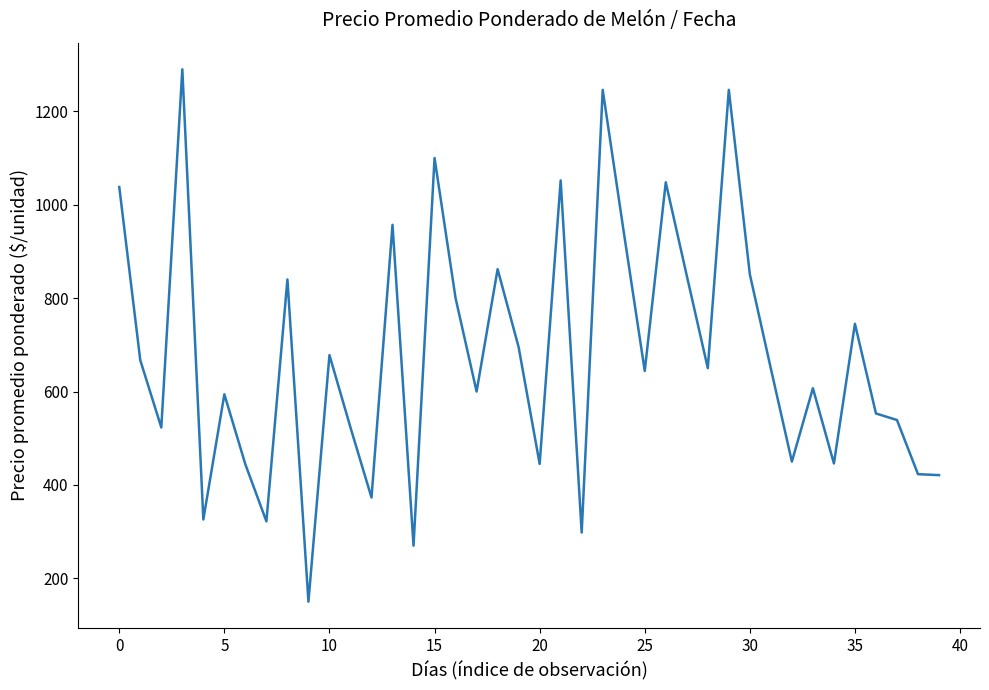

What is the difference between the second highest and second lowest values?

976